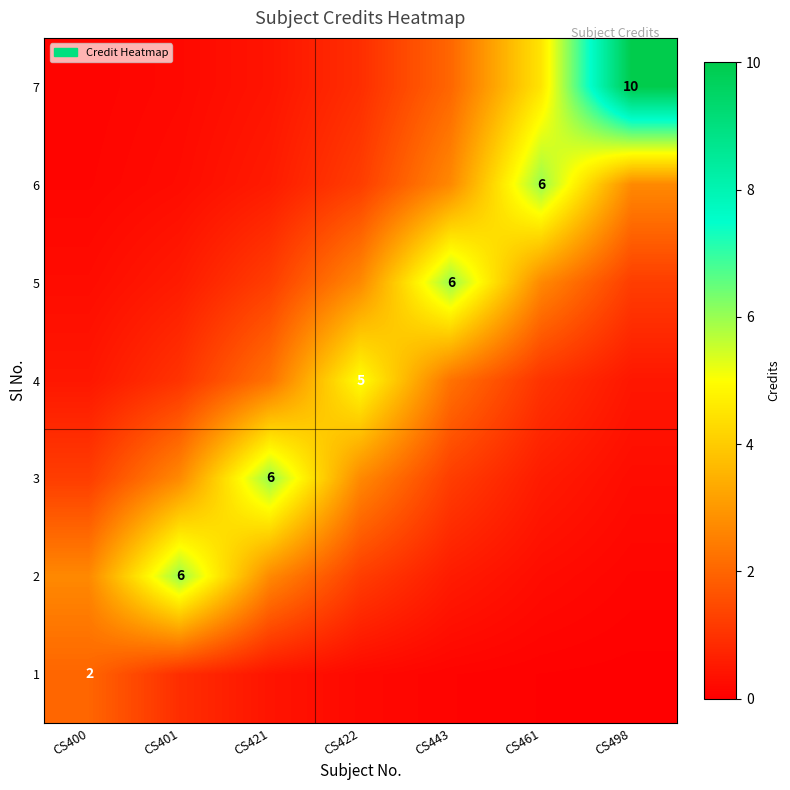

Which series has the widest spread of values?

7